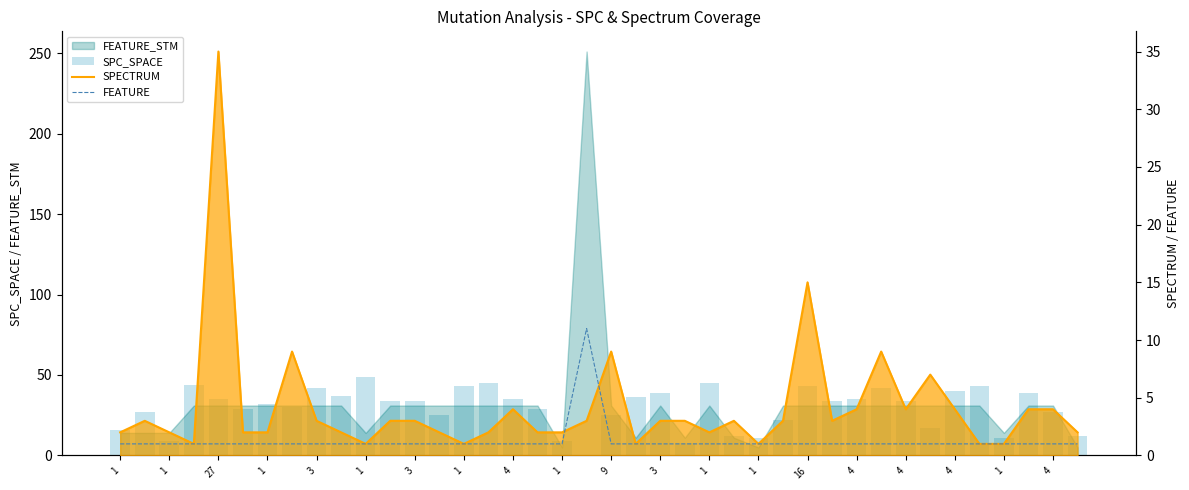

At how many categories does at least one series exceed 44?

3